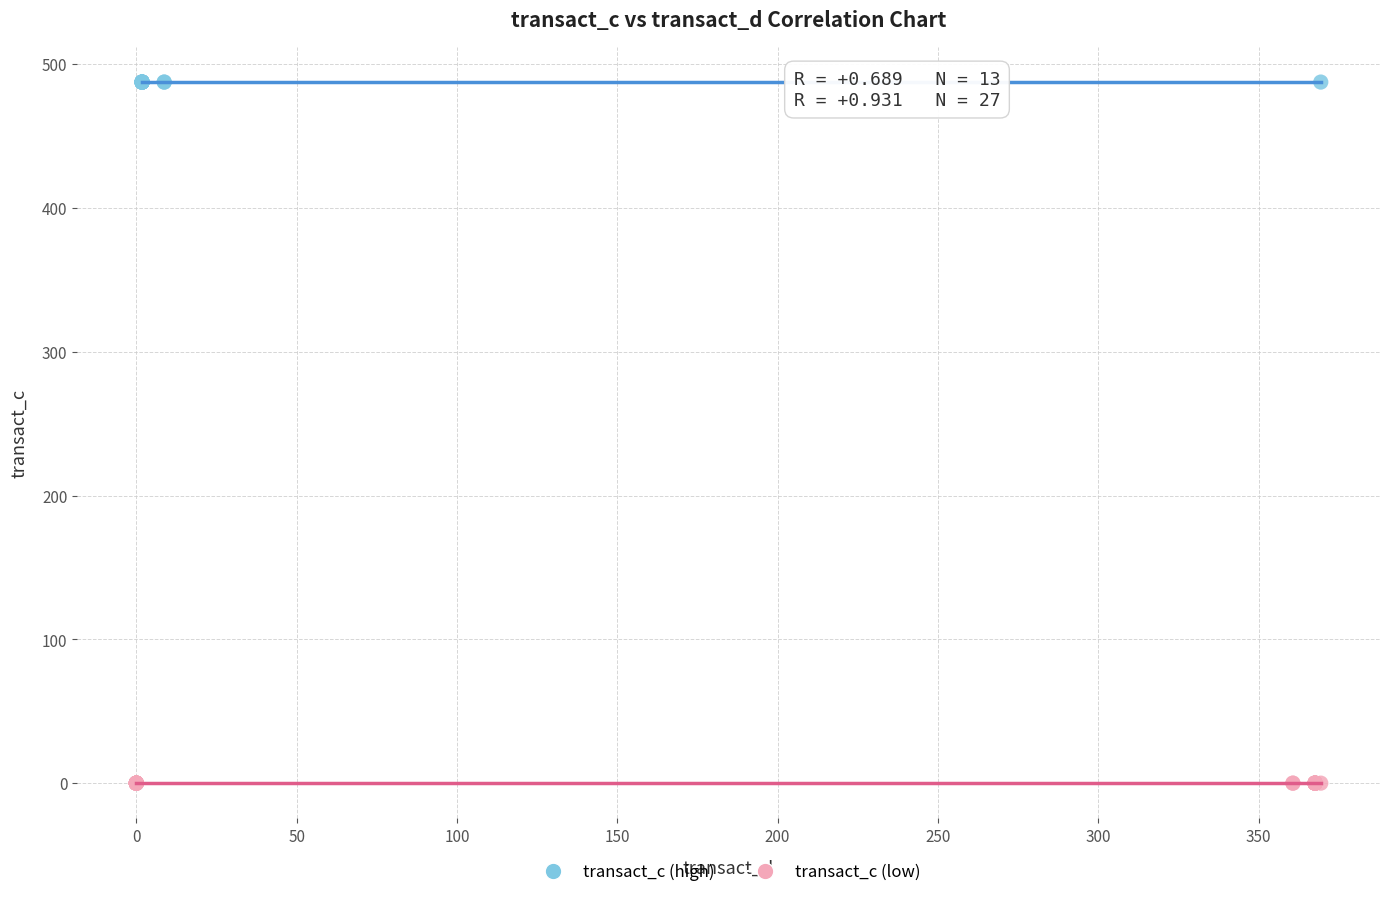

Which series reaches the minimum Y coordinate?

transact_c (low)